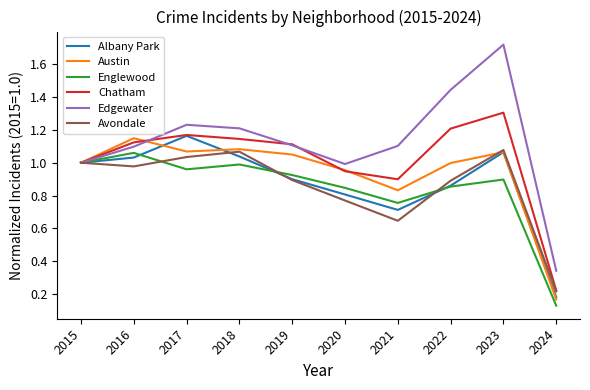

Which series has the widest spread of values?

Edgewater